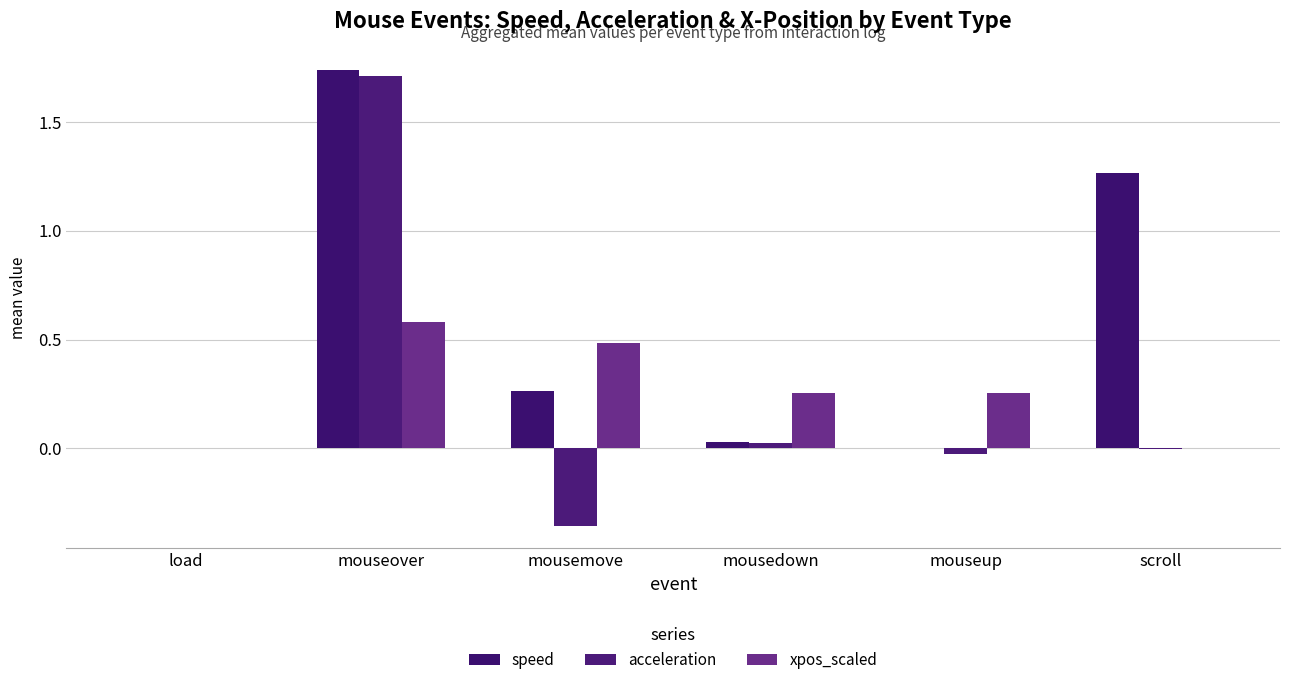

At which category does the chart reach its peak across all series?

mouseover